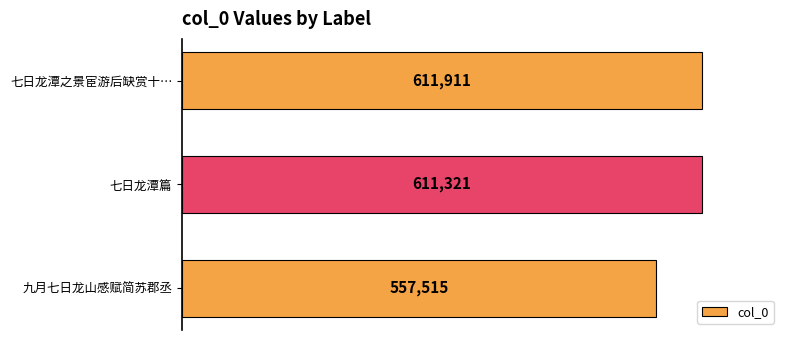

How many values are below 611321?

1